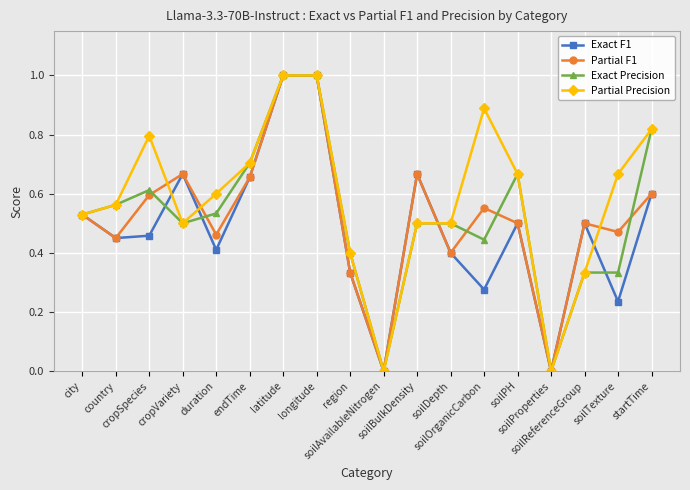

What is the sum of all Partial Precision values?

10.5